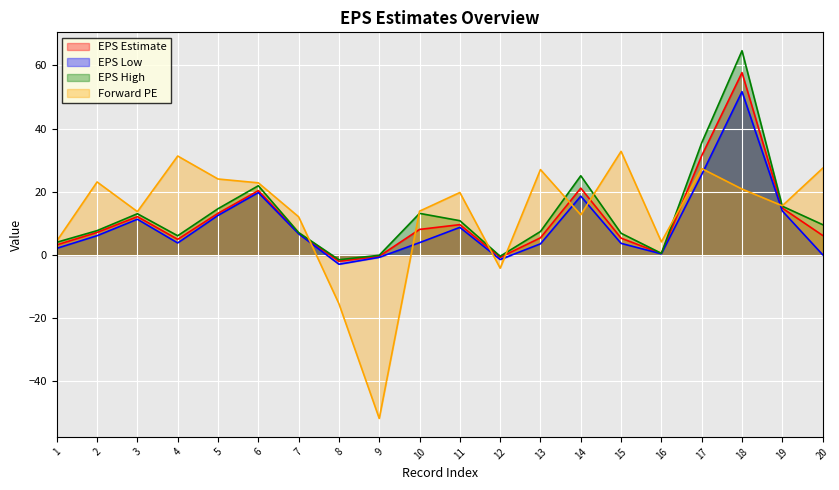

How many lines are shown in the chart?

4